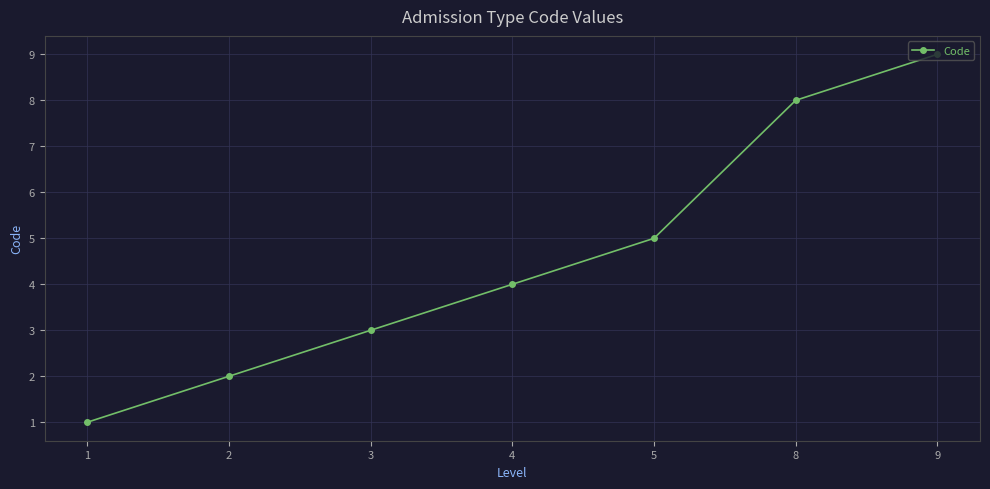

What is the difference between the maximum and minimum values?

8